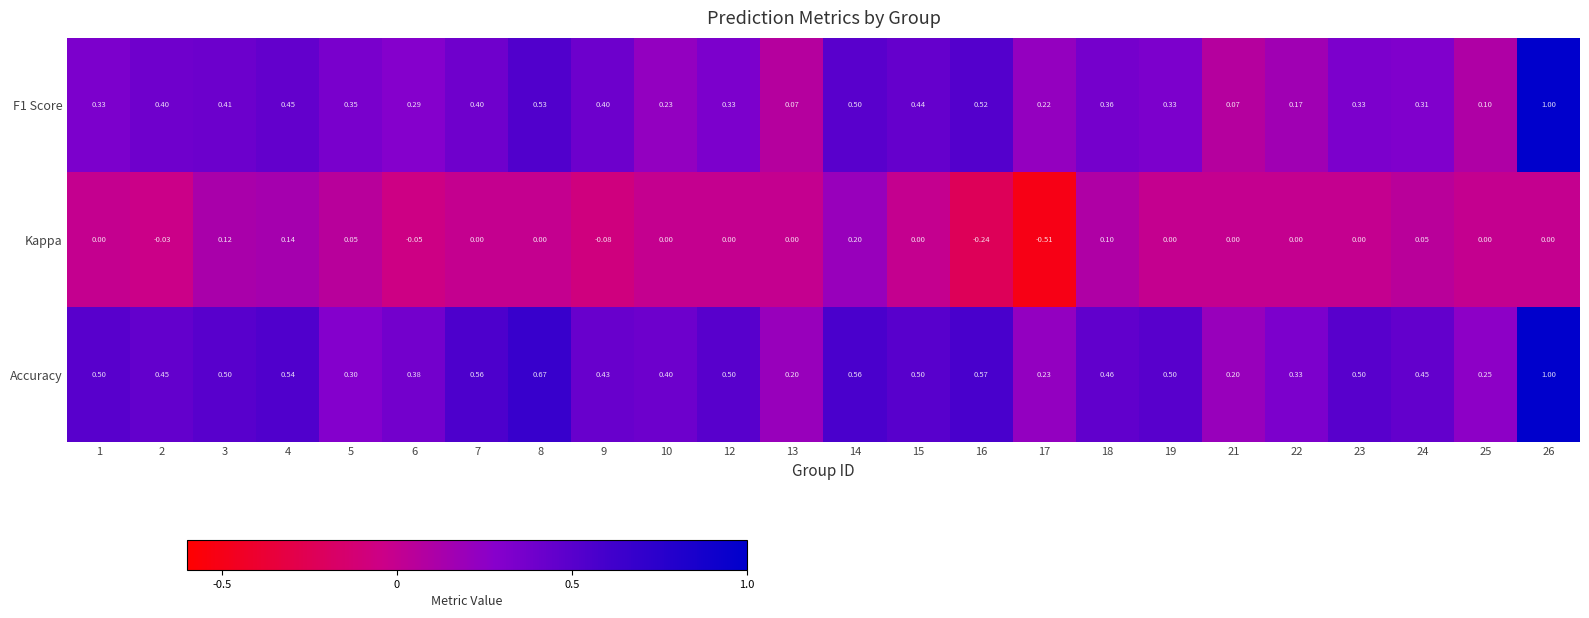

Is the value of F1 Score at 4 greater than the value of Kappa at 18?

Yes